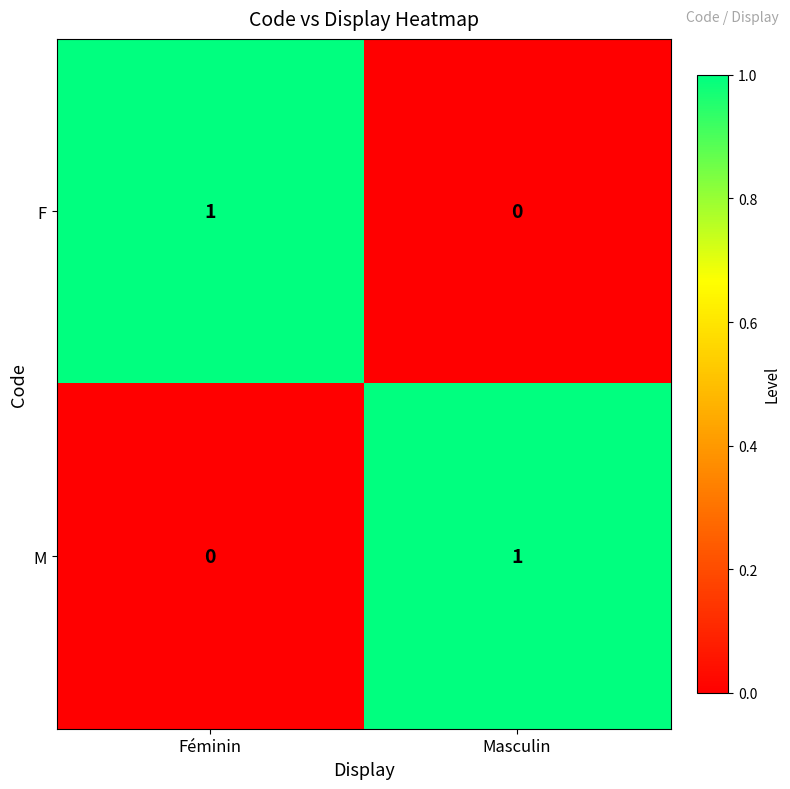

What is the difference between the highest and lowest values at Féminin?

1